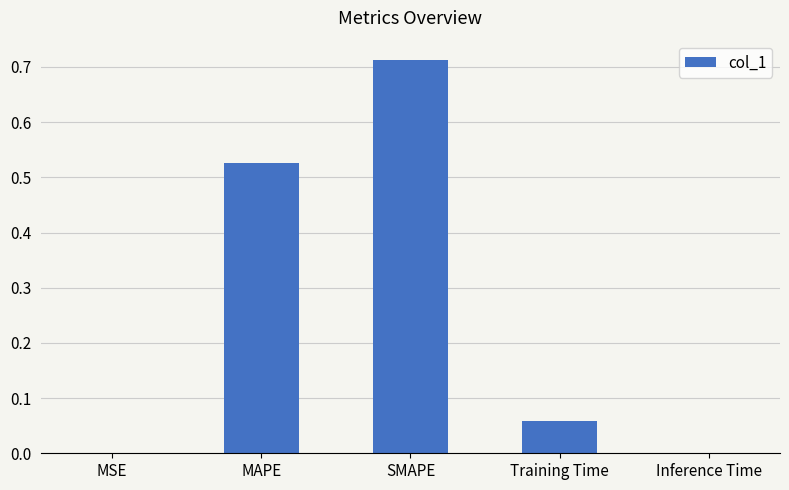

Is it true that the value at SMAPE is 0.2?

False